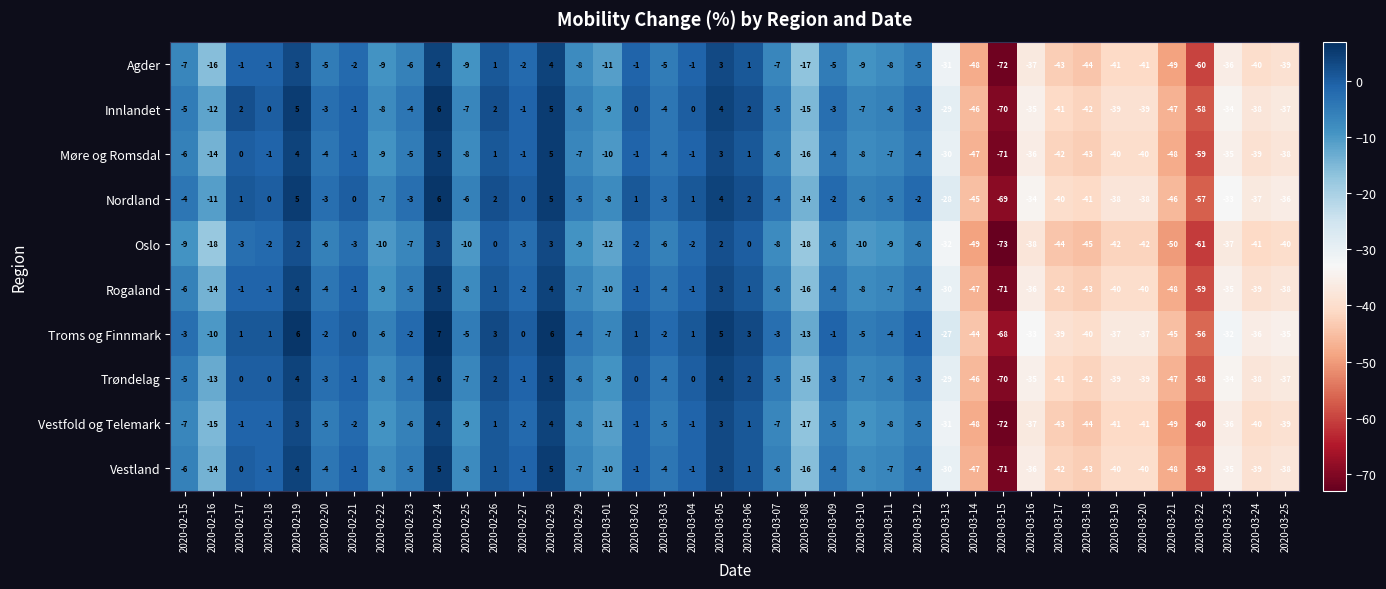

The Innlandet series shows -61 at 2020-03-25. True or false?

False